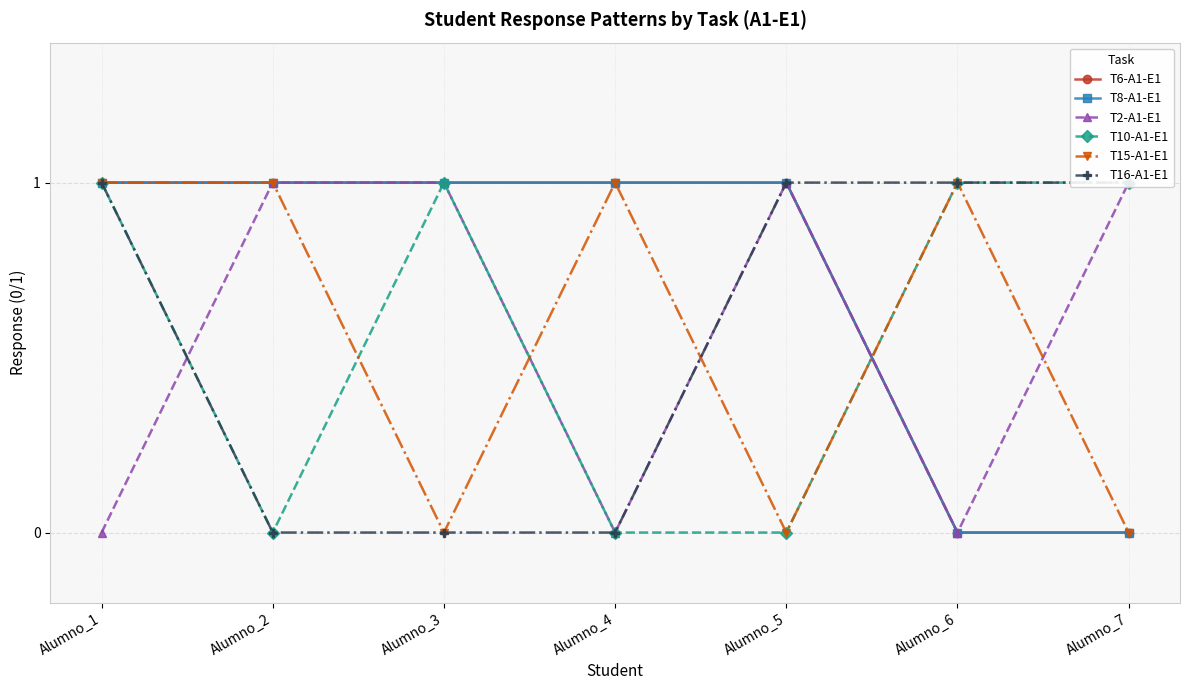

Which series has the largest total across all categories?

T6-A1-E1